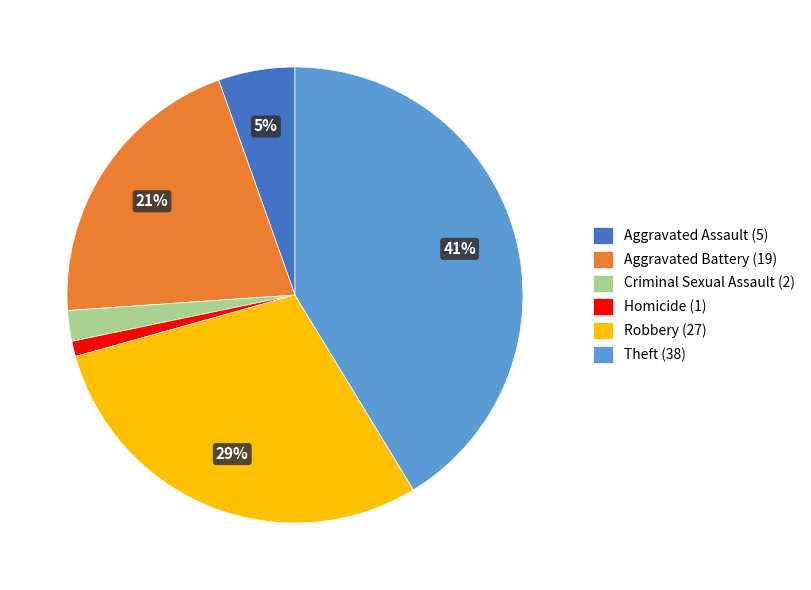

Which category has the smallest portion of the pie?

Homicide